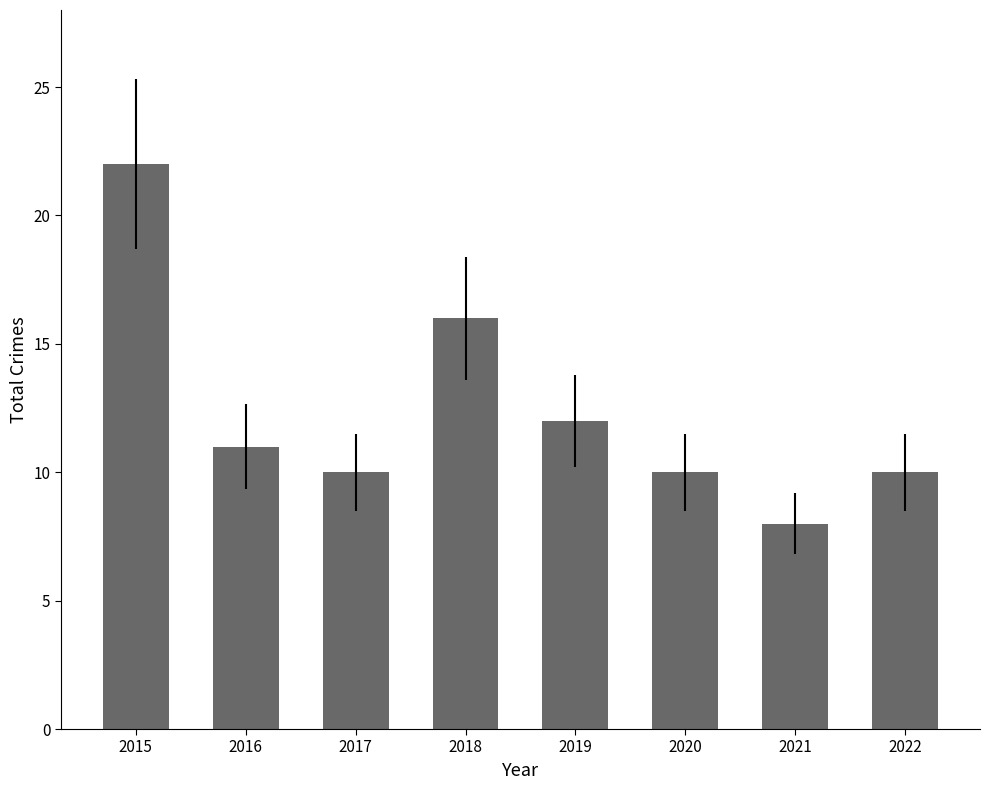

What is the change in value from 2017 to 2018?

+6